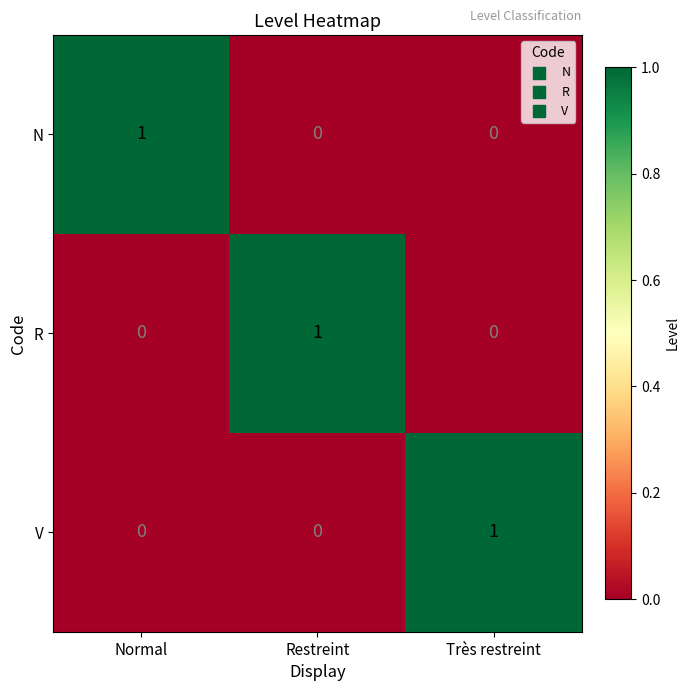

What is the total value across all series at Restreint?

1